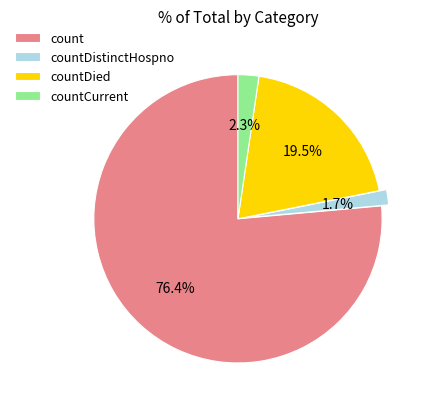

How many segments does this pie chart have?

4